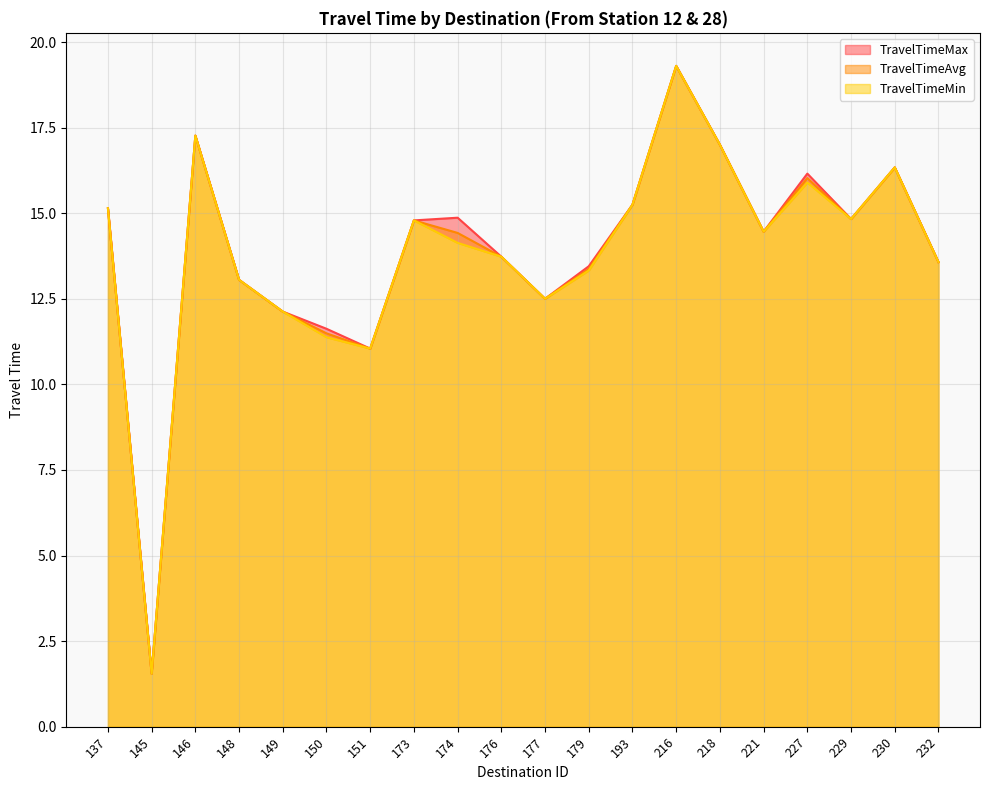

Which series has the largest total across all categories?

TravelTimeMax